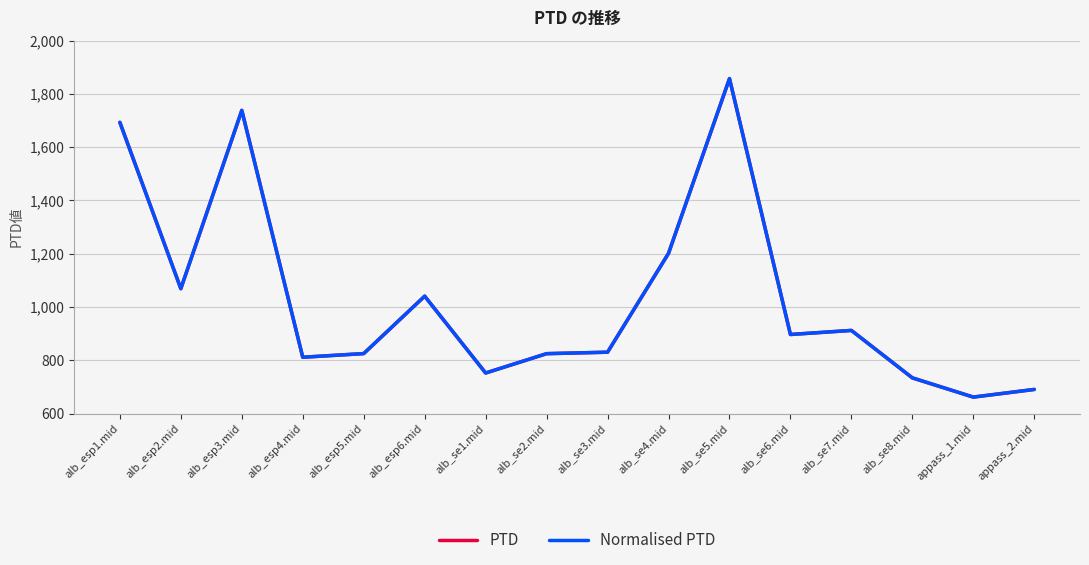

Reading left to right, list all the values displayed in this chart.

PTD: alb_esp1.mid=1693.1	alb_esp2.mid=1069.0	alb_esp3.mid=1738.0	alb_esp4.mid=811.7	alb_esp5.mid=825.4	alb_esp6.mid=1040.9	alb_se1.mid=752.6	alb_se2.mid=825.1	alb_se3.mid=830.7	alb_se4.mid=1201.5	alb_se5.mid=1857.3	alb_se6.mid=897.1	alb_se7.mid=912.3	alb_se8.mid=734.3	appass_1.mid=662.2	appass_2.mid=690.9
Normalised PTD: alb_esp1.mid=1693.1	alb_esp2.mid=1069.0	alb_esp3.mid=1738.0	alb_esp4.mid=811.7	alb_esp5.mid=825.4	alb_esp6.mid=1040.9	alb_se1.mid=752.6	alb_se2.mid=825.1	alb_se3.mid=830.7	alb_se4.mid=1201.5	alb_se5.mid=1857.3	alb_se6.mid=897.1	alb_se7.mid=912.3	alb_se8.mid=734.3	appass_1.mid=662.2	appass_2.mid=690.9